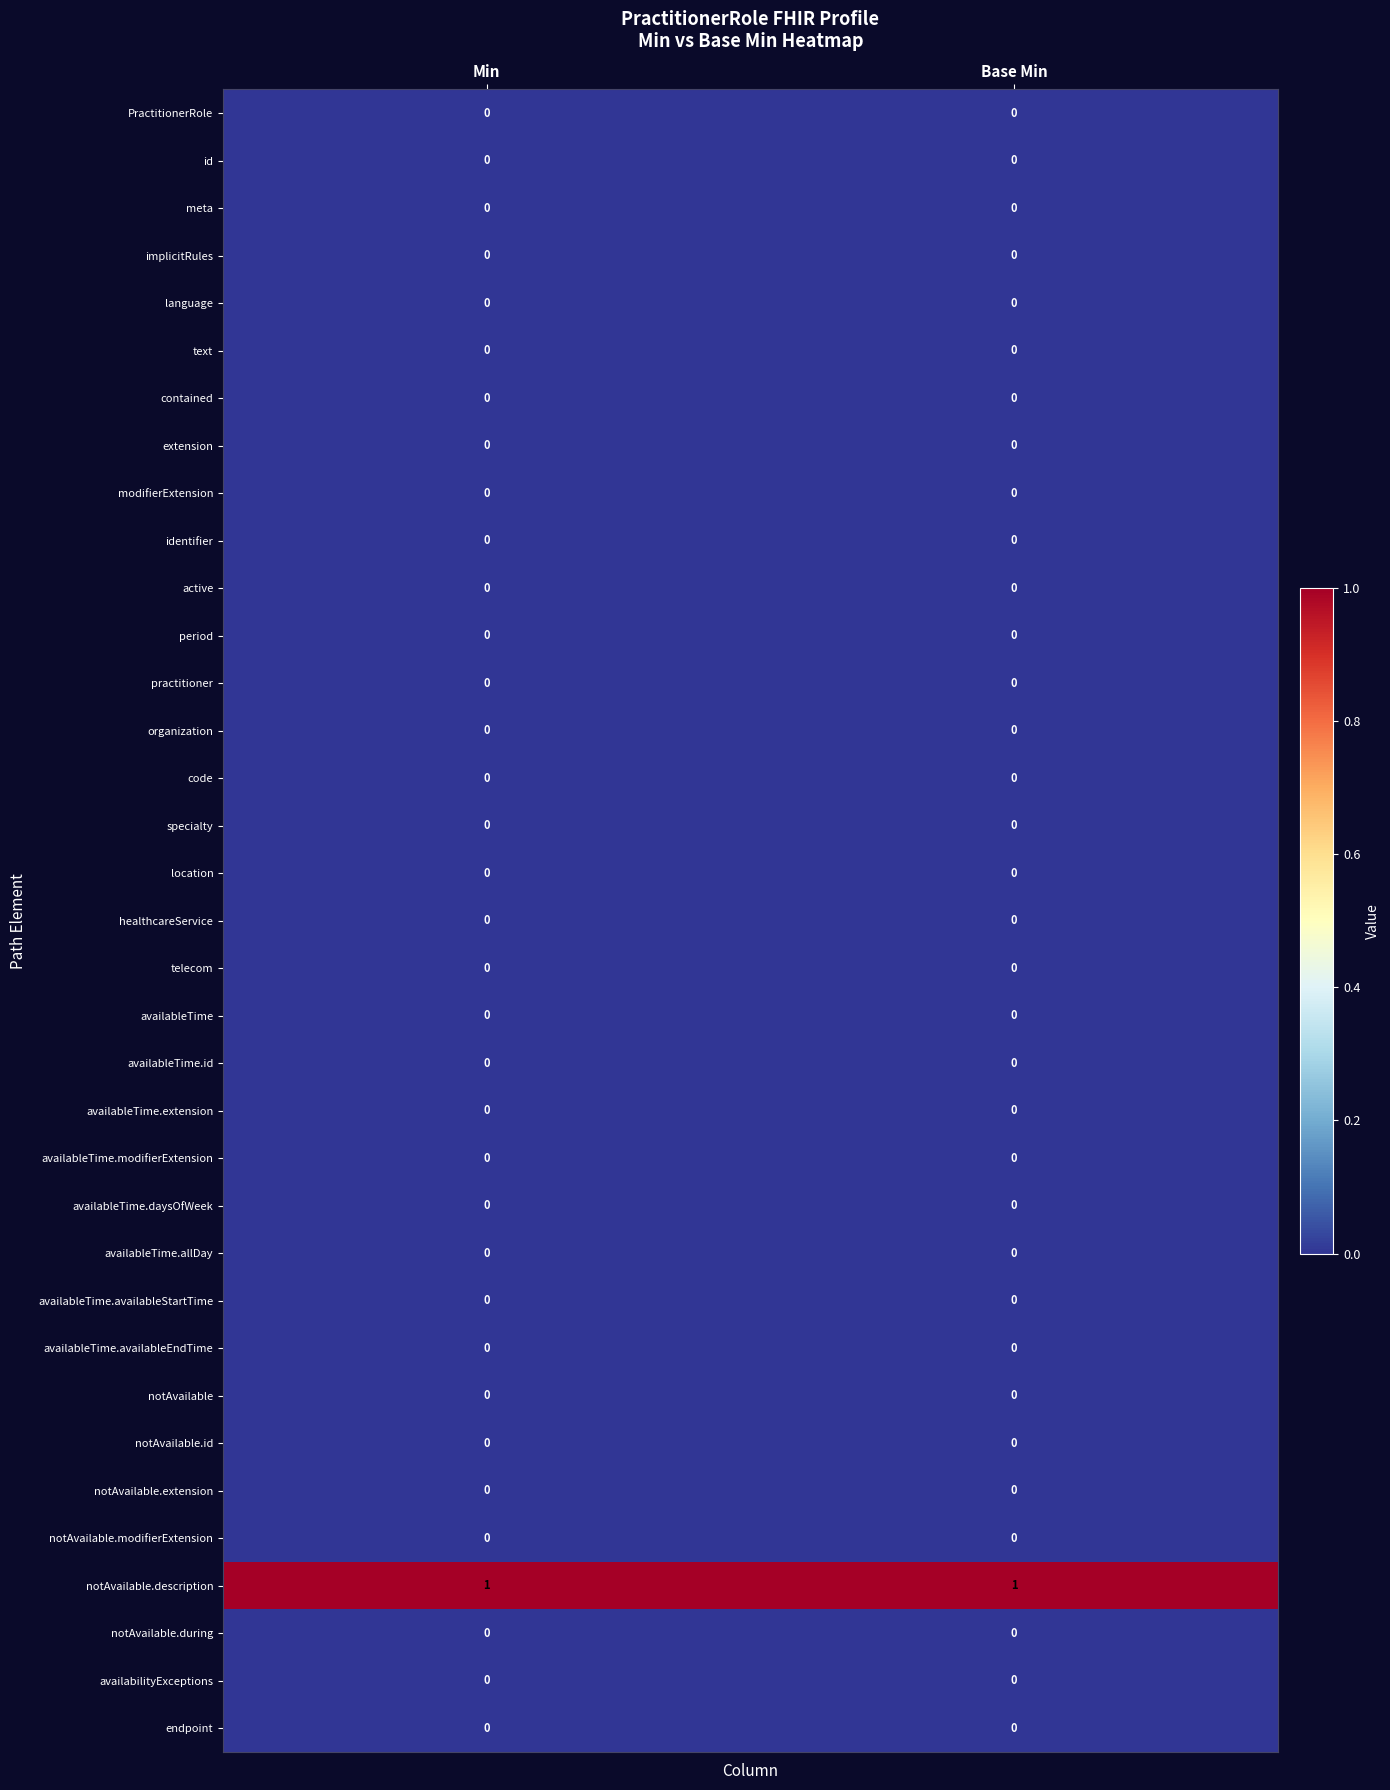

Which series has the largest total across all categories?

notAvailable.description